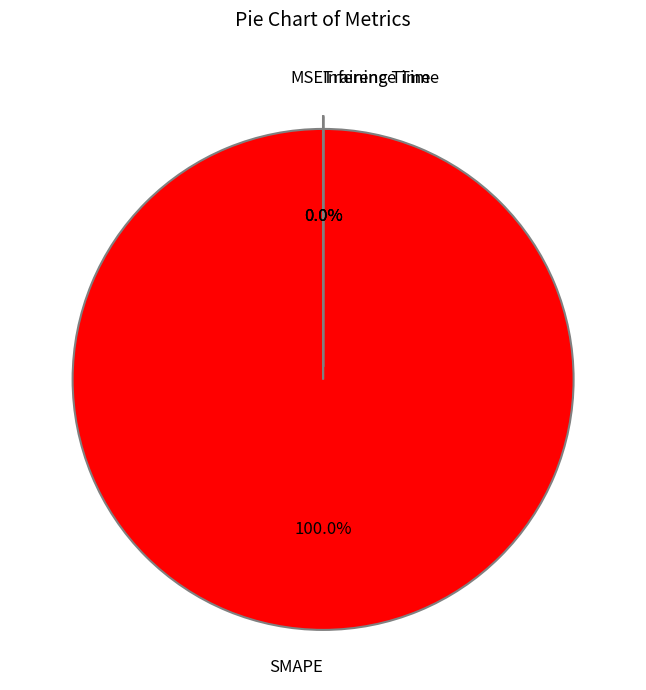

Is there a majority slice in this chart?

Yes